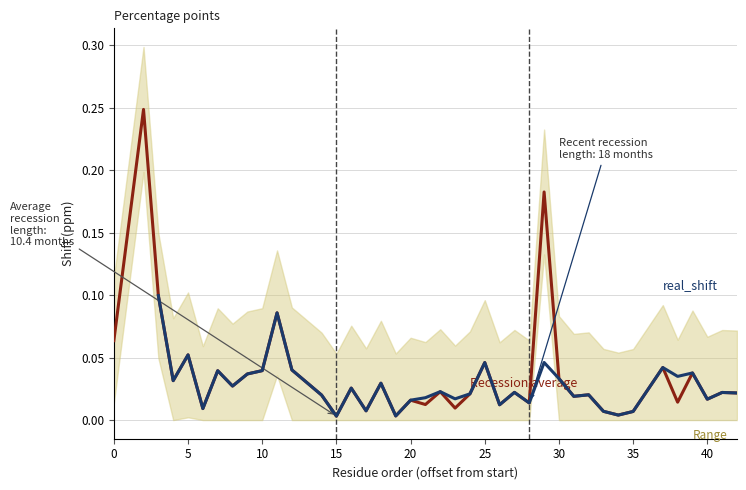

True or false: est_shift has more than 0 points higher than both neighbors.

True